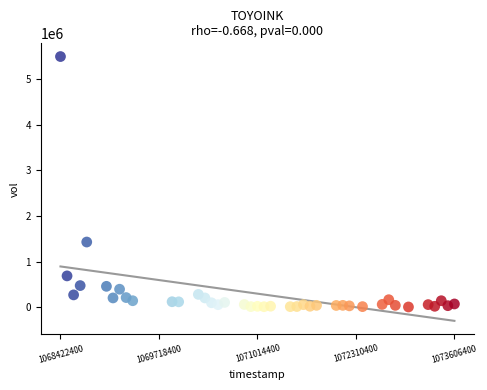

What Y value in the scatter plot is closest to 2749652?

1428945